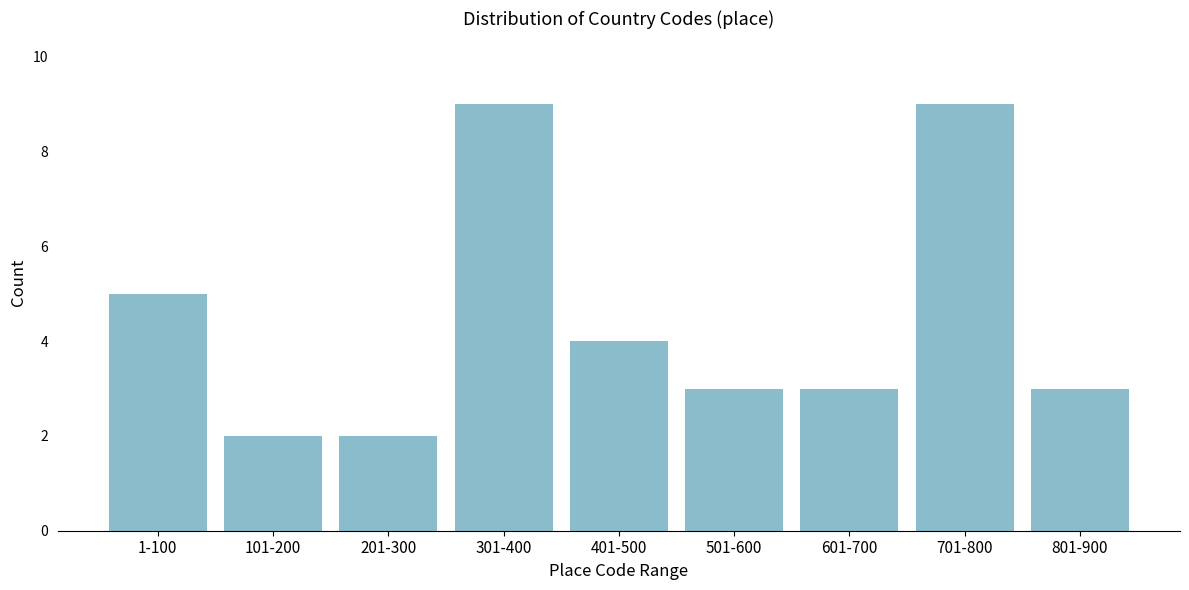

Reading left to right, list all the values displayed in this chart.

1-100=5	101-200=2	201-300=2	301-400=9	401-500=4	501-600=3	601-700=3	701-800=9	801-900=3